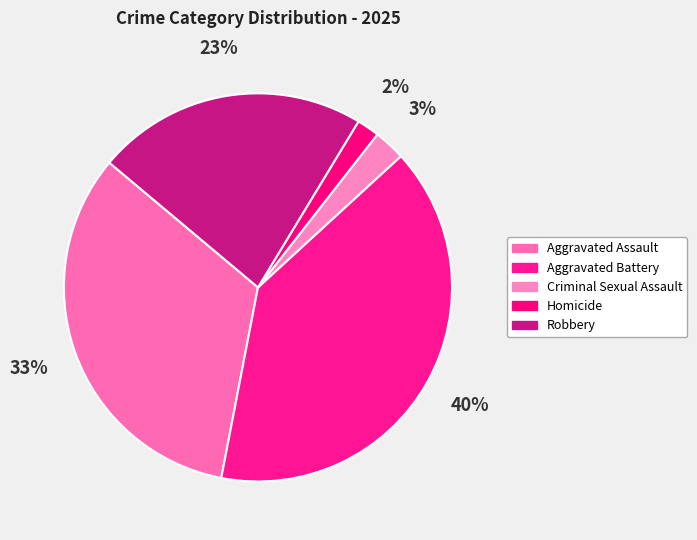

To the nearest percent, what percentage of the pie is Aggravated Battery?

40%